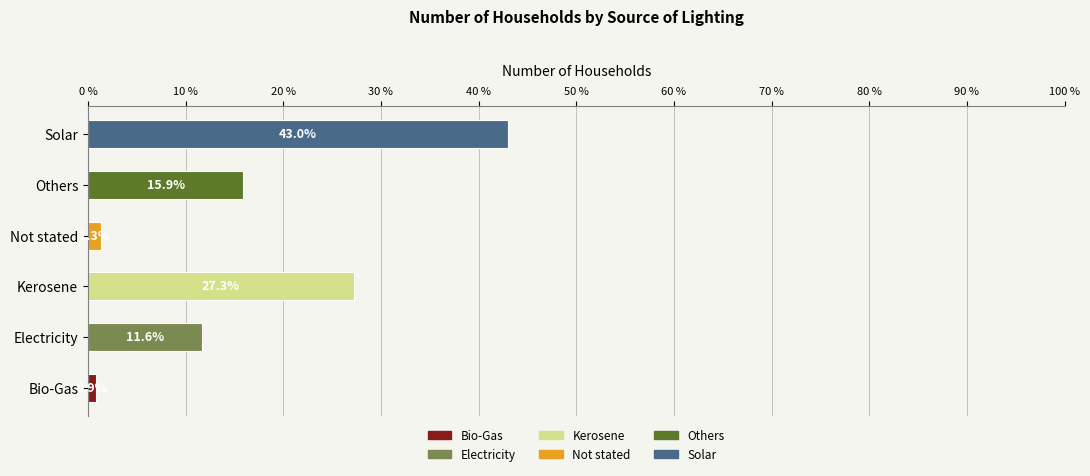

Reading top to bottom, extract all data points from this chart.

43.0	15.9	1.3	27.3	11.6	0.9